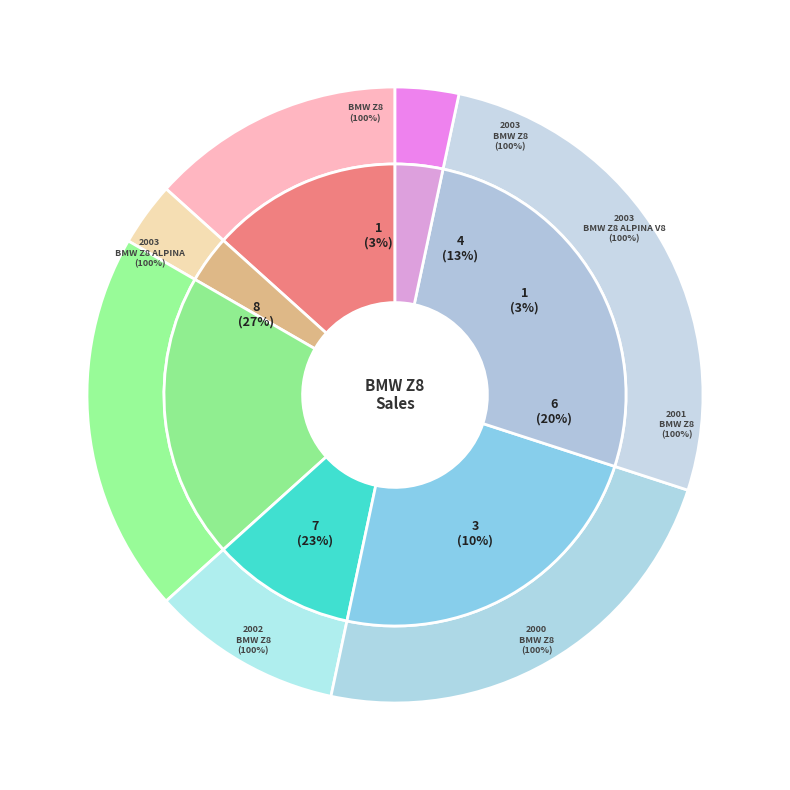

How many segments does this pie chart have?

7